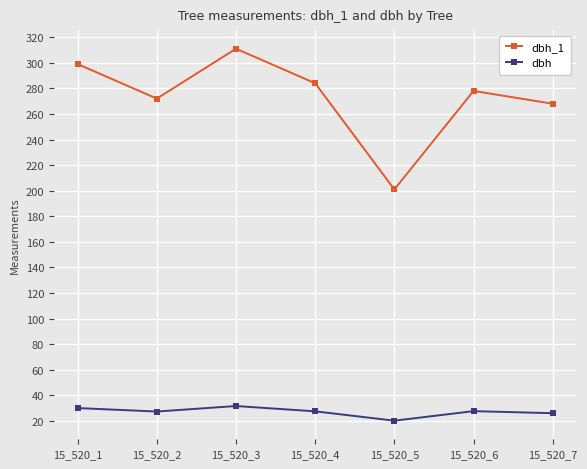

At which label does dbh_1 reach its peak?

15_520_3